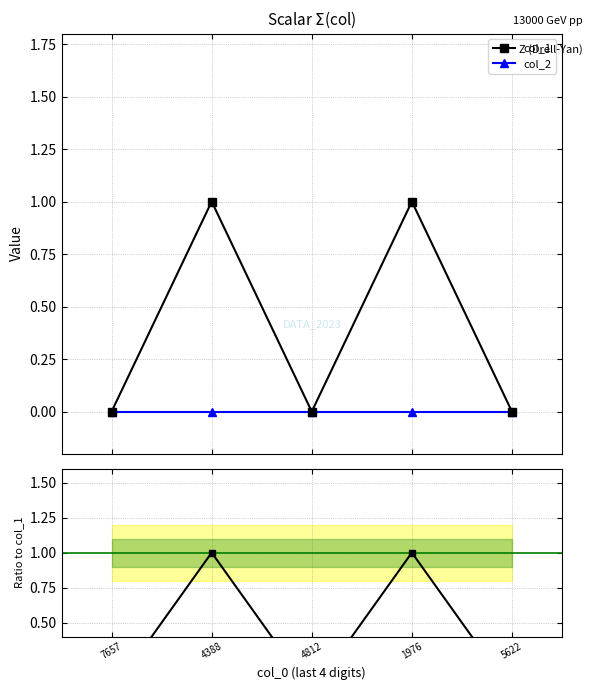

True or false: col_2 / ref has a value of 0.0 at 5622.

True